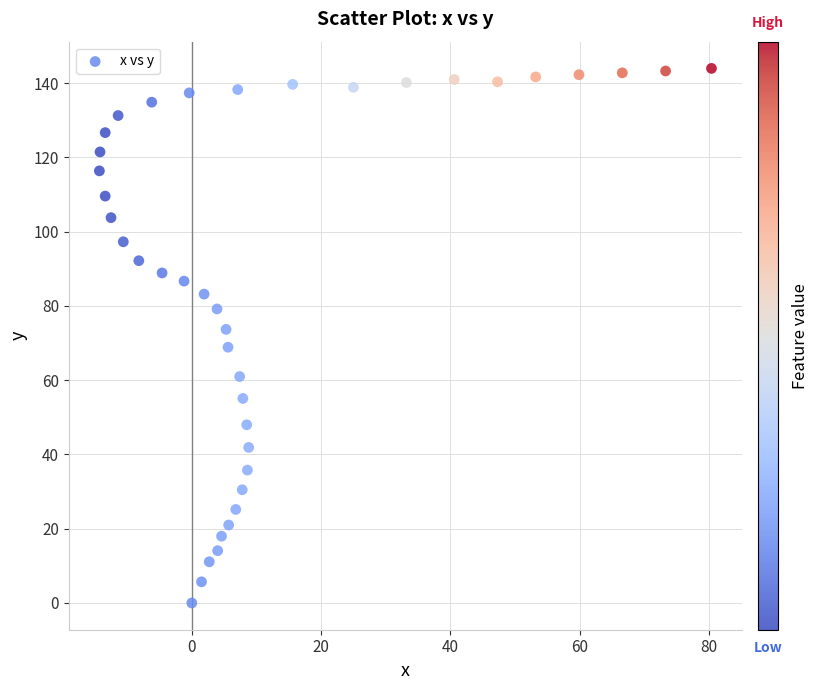

What is the range of Y values (max minus min)?

144.0